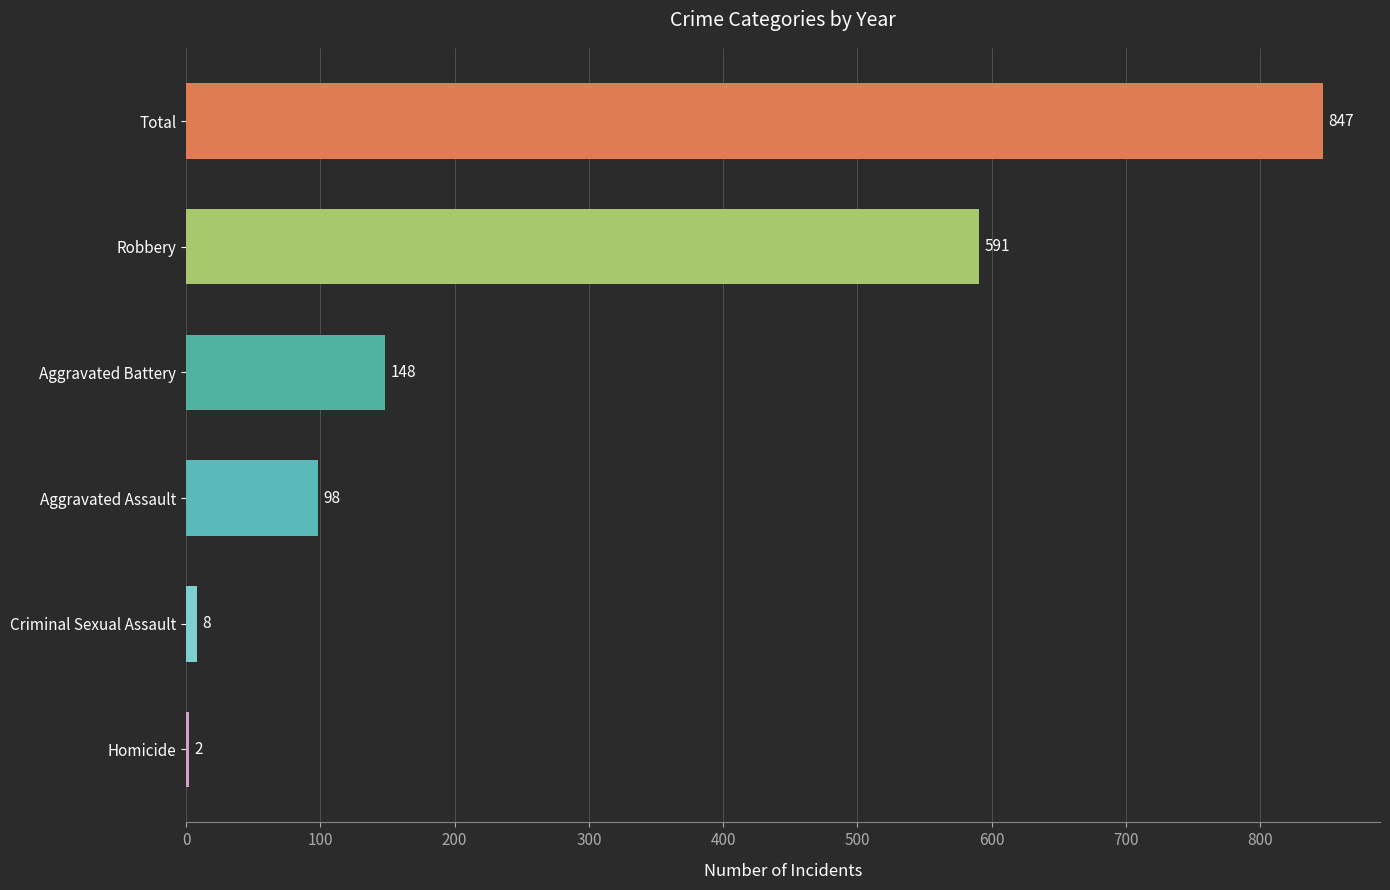

What is the approximate value at Robbery, to the nearest 50?

600